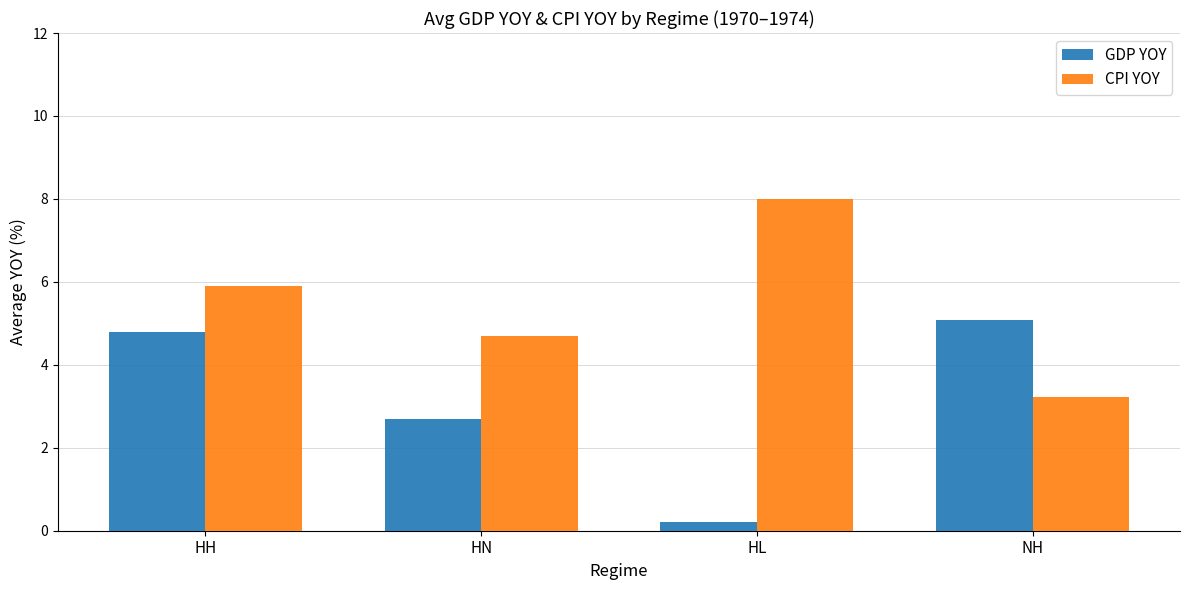

What is the total value across all series at HL?

8.2